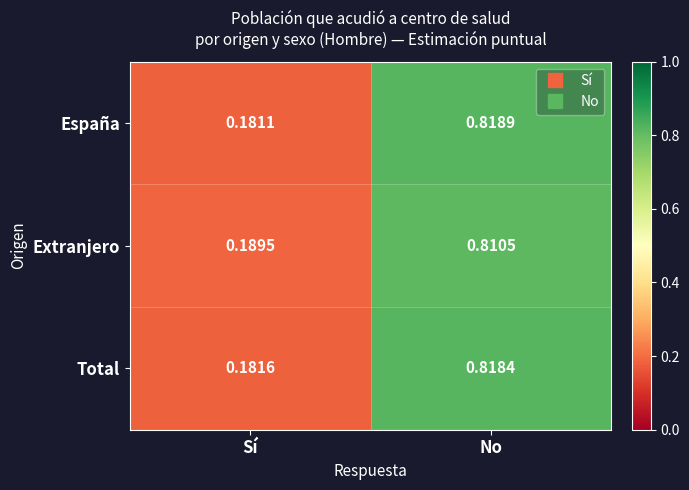

Which category has the lowest value across all series?

Sí